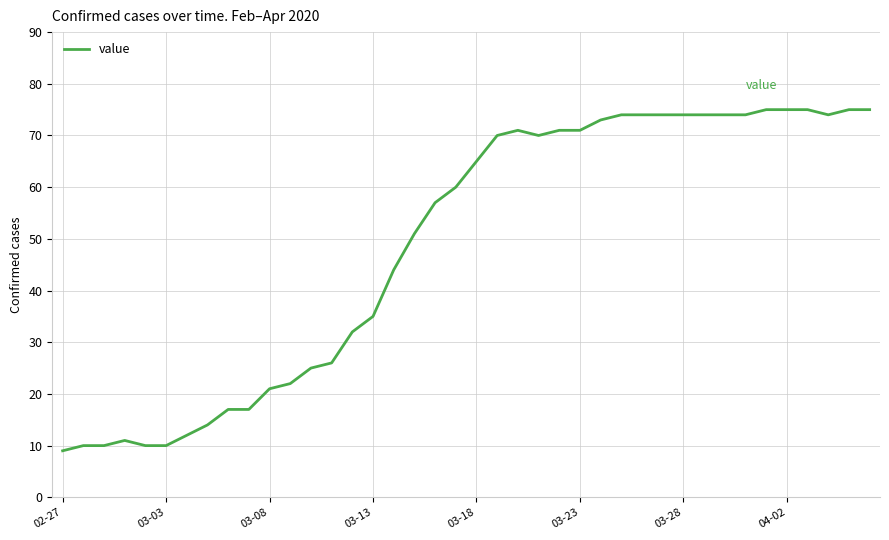

What is the minimum value shown in the chart?

9